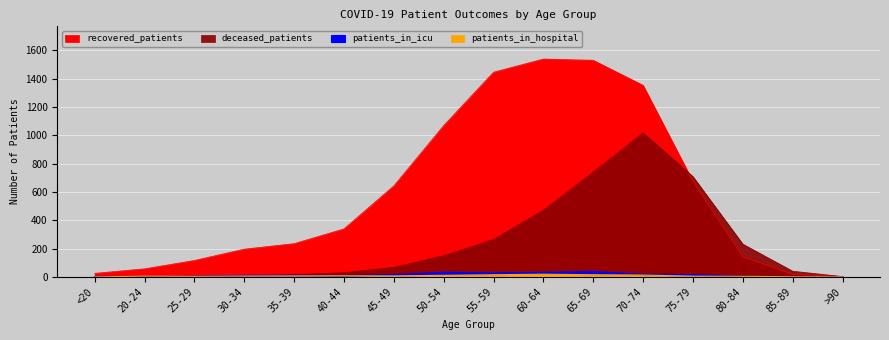

The patients_in_icu series shows 1 at 80-84. True or false?

False